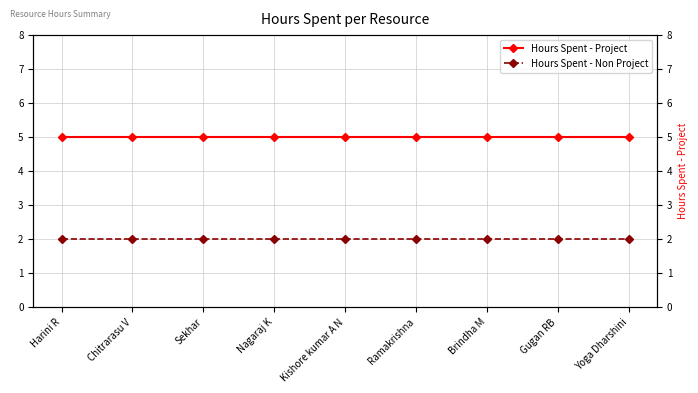

True or false: Hours Spent - Project and Hours Spent - Non Project intersect in this chart.

False